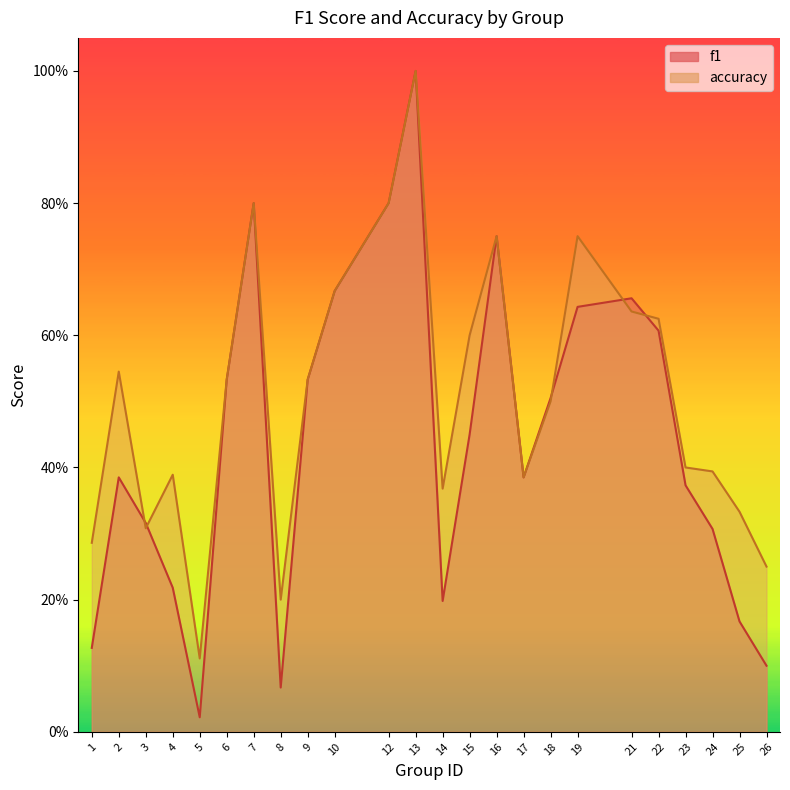

How many data points does each series have?

24